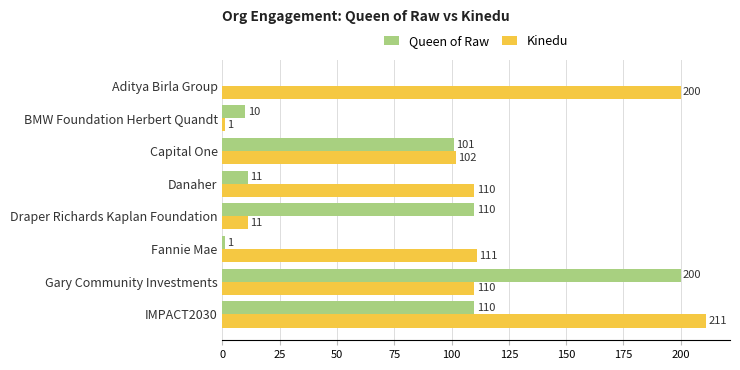

What are all the series names shown in the legend?

Queen of Raw, Kinedu